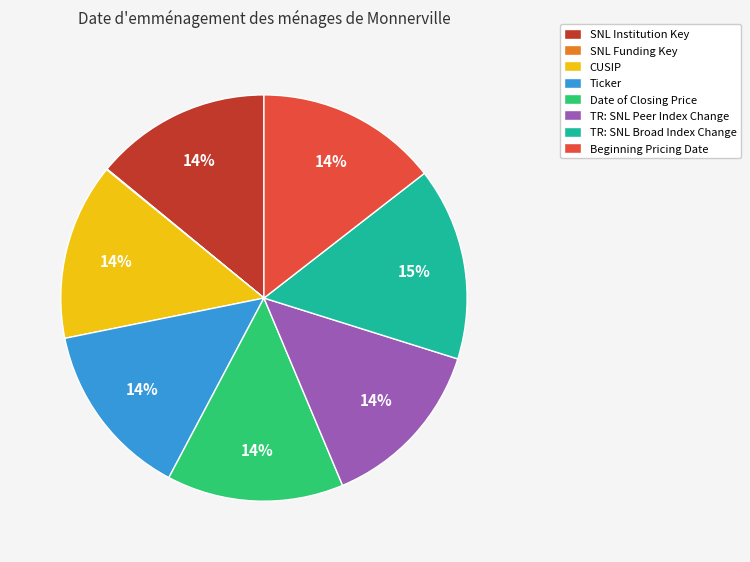

Does Ticker represent more than half of the total?

No